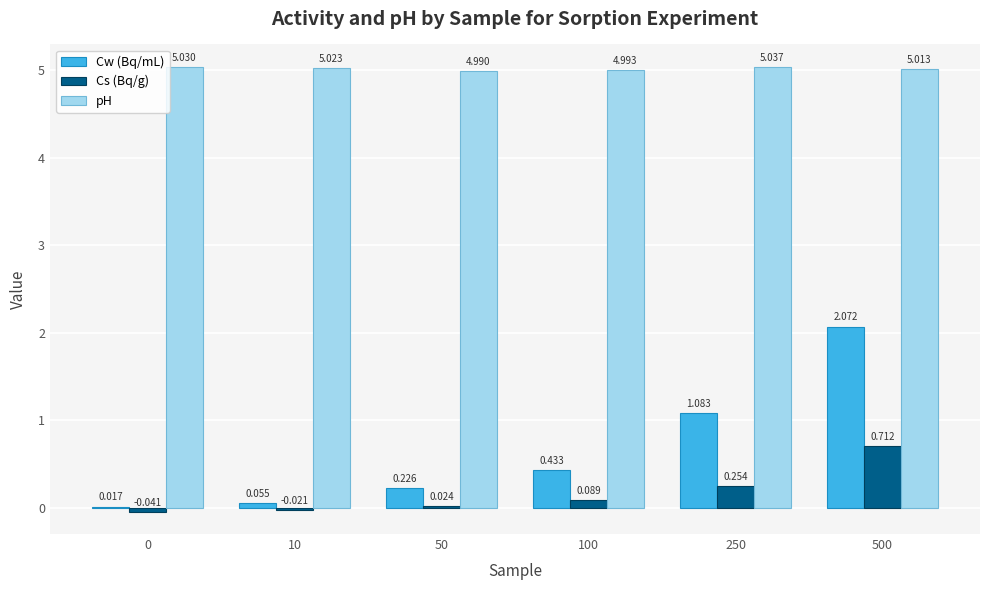

At which label is pH closest to 5?

100